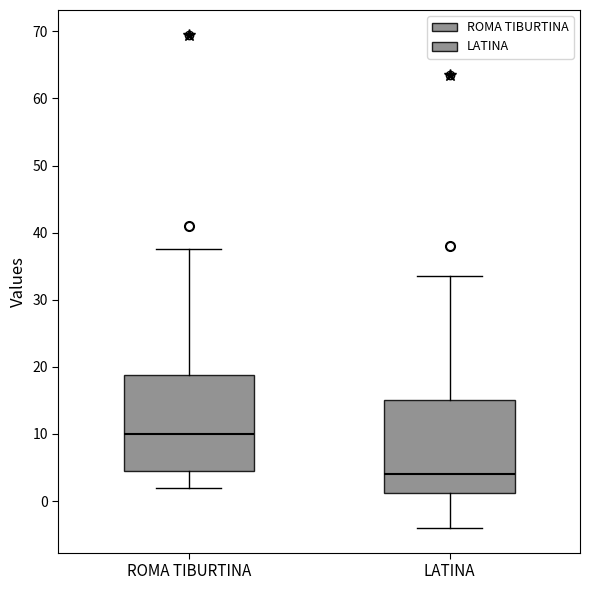

Where does the median line of the box for LATINA sit on the y-axis? The values are not printed on the chart, so give them approximately, as read against the axis.

4